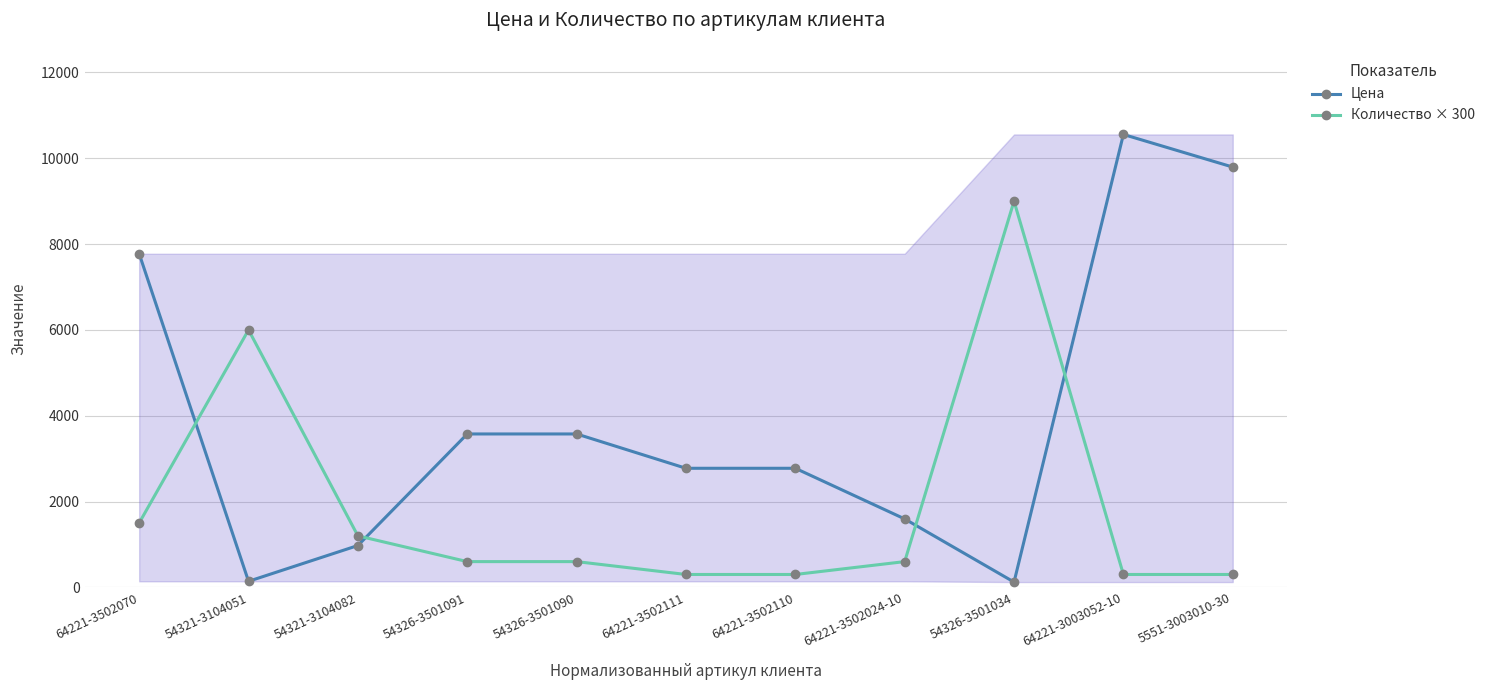

Which series has the widest spread of values?

Цена